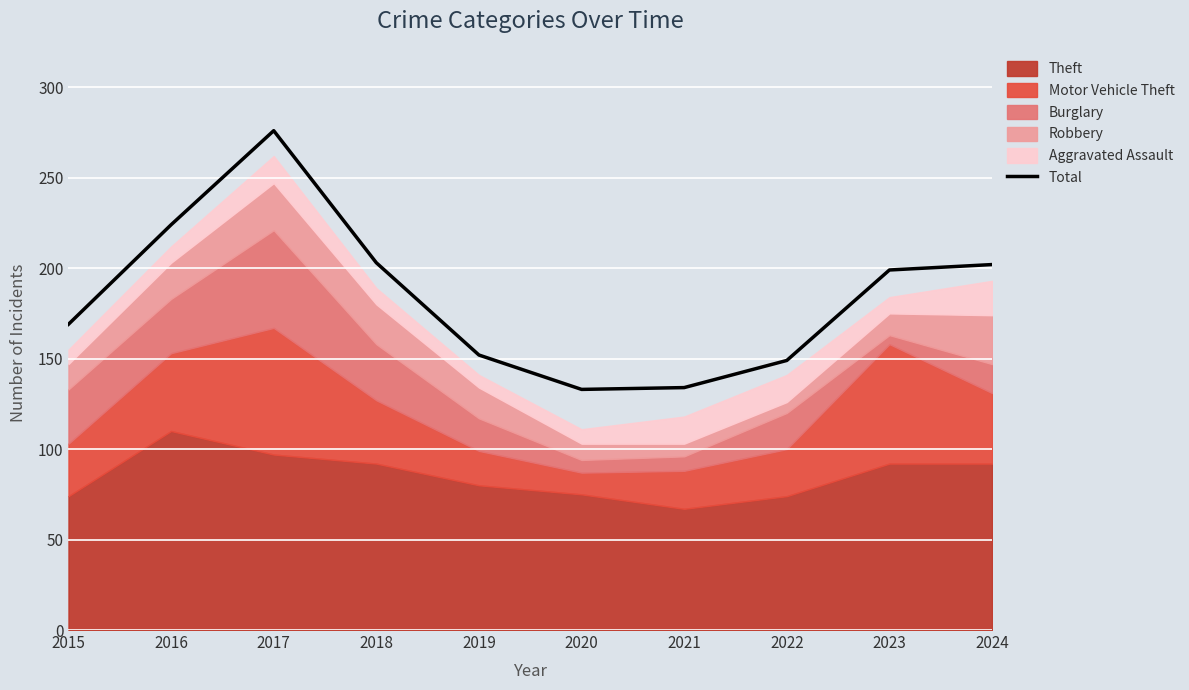

What is the average value?

184